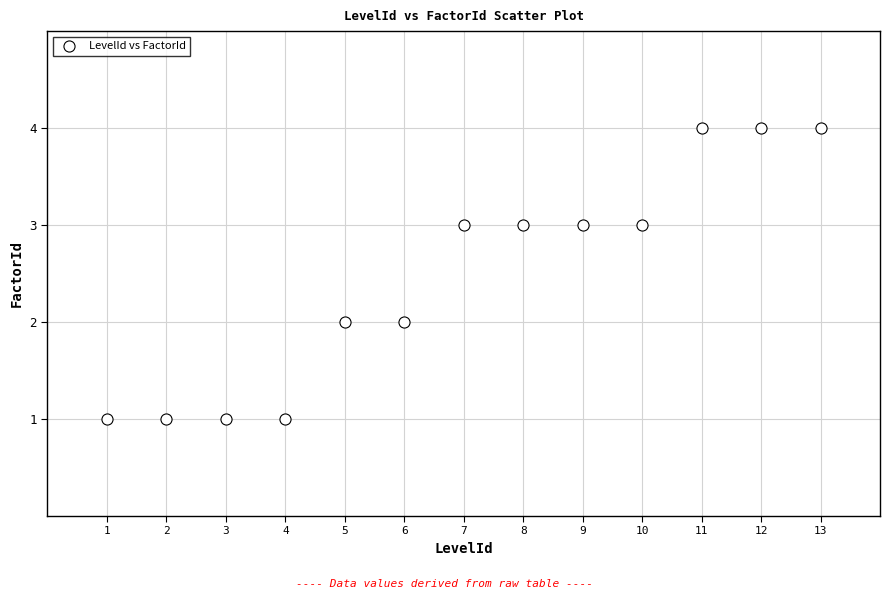

What is the range of Y values (max minus min)?

3